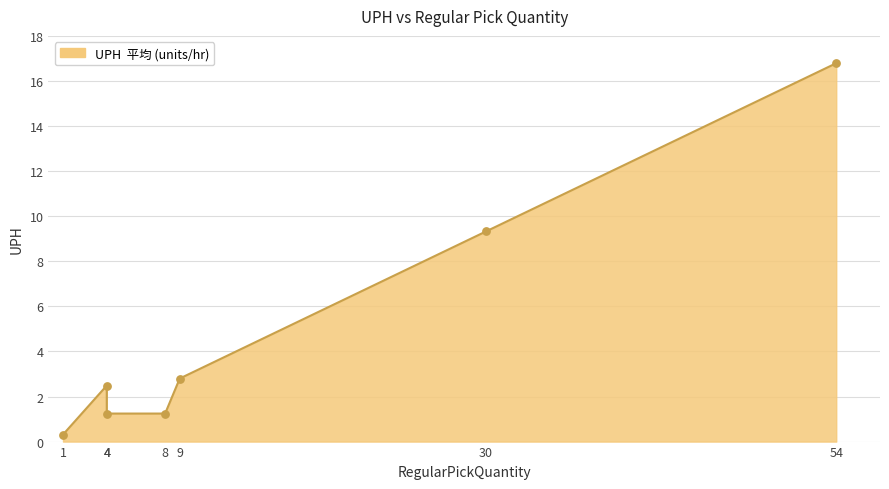

Between 30 and 4, which is larger?

30